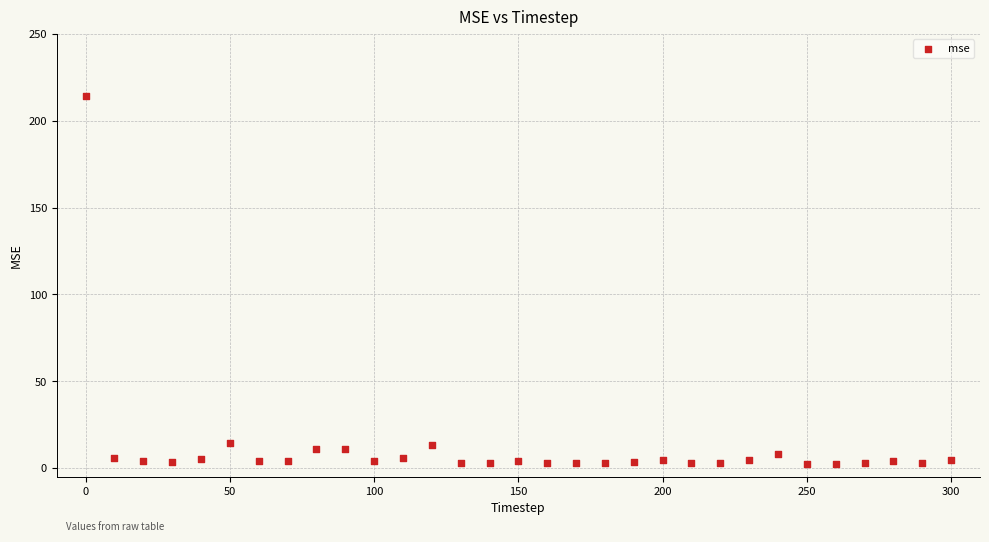

What is the range of Y values (max minus min)?

211.7